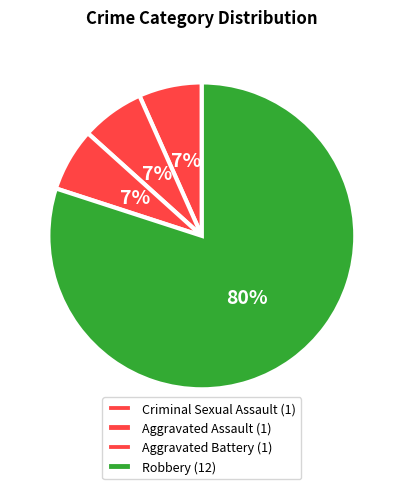

Count the number of slices in the pie.

4